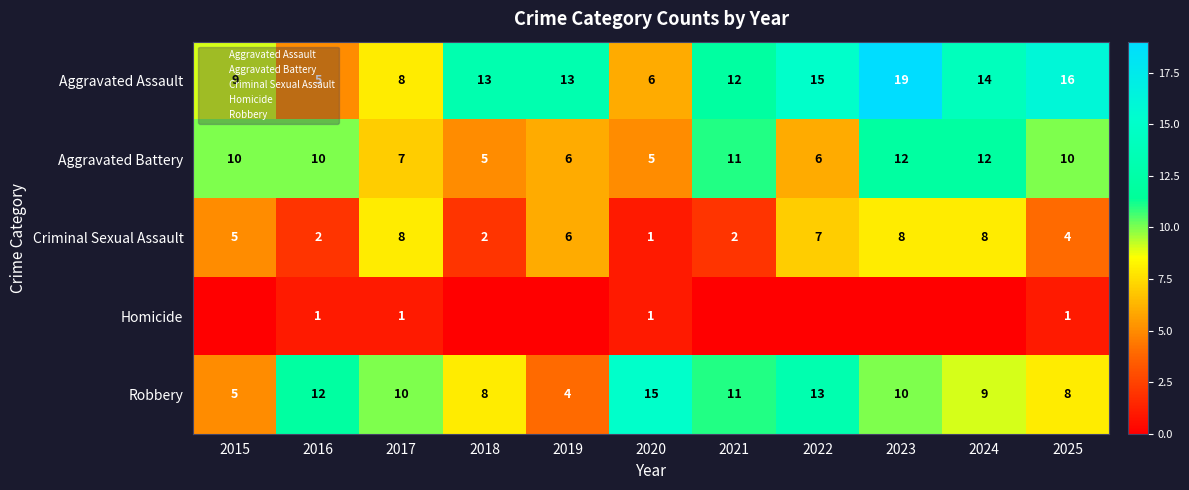

At 2022, list the series in order from smallest to largest.

Homicide, Aggravated Battery, Criminal Sexual Assault, Robbery, Aggravated Assault